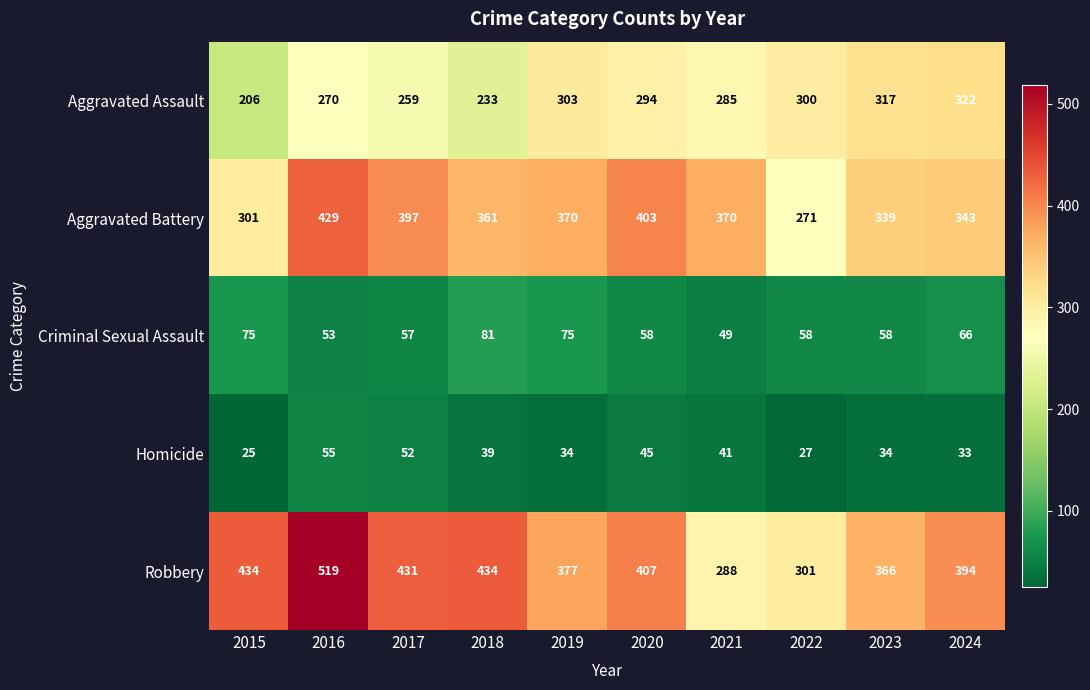

Which series has the widest spread of values?

Robbery